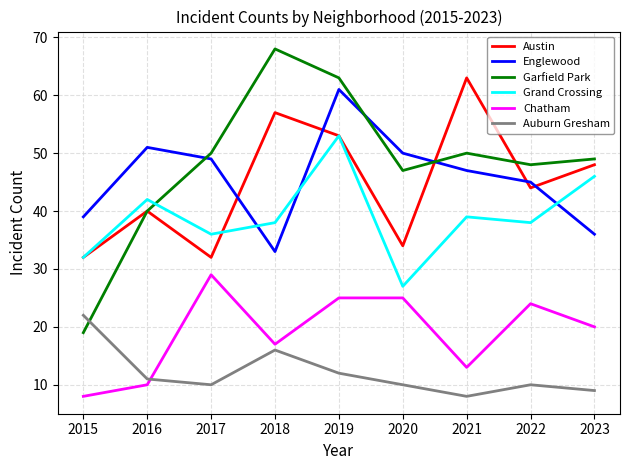

Where do Garfield Park and Auburn Gresham first cross each other?

2015 and 2016